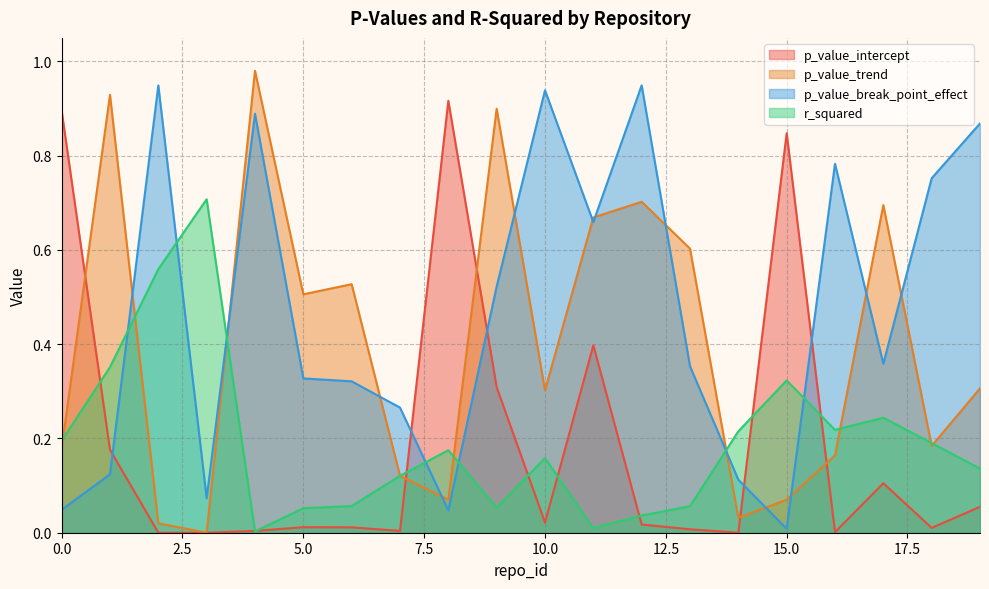

Between 17 and 12, which is larger?

17